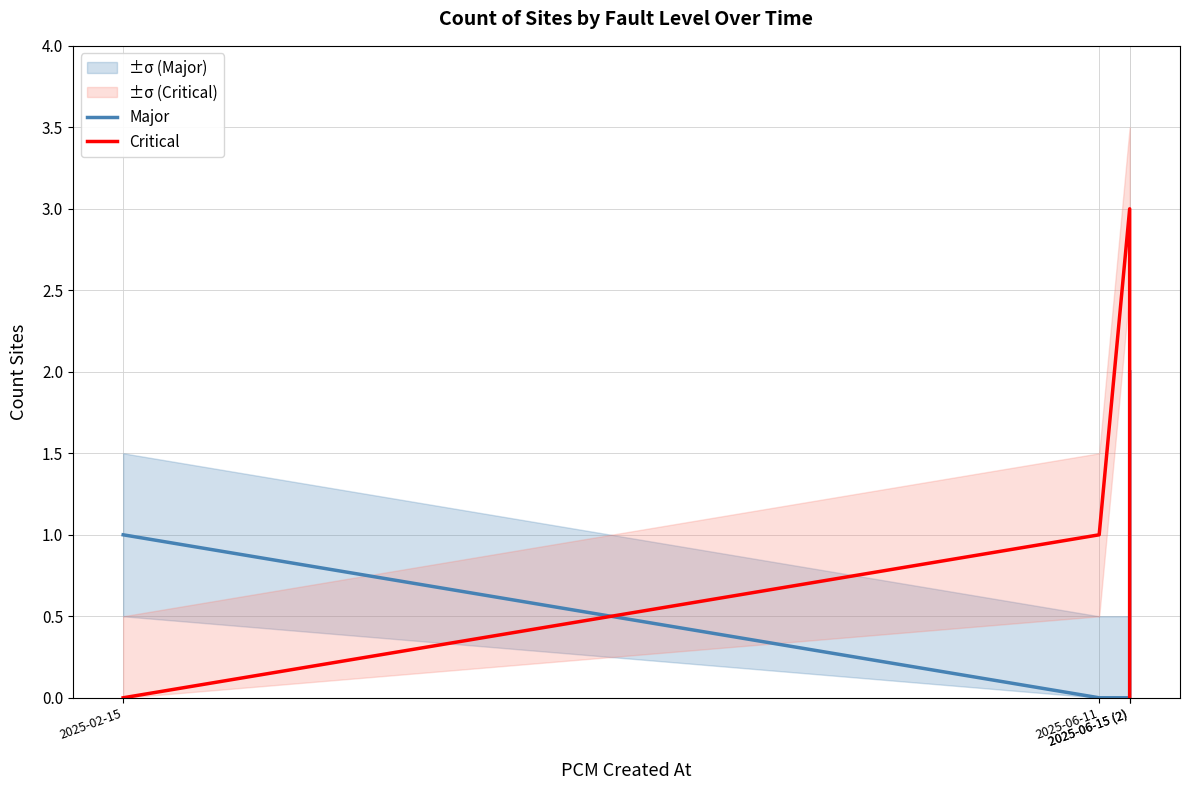

True or false: Critical and Major cross at least once.

True